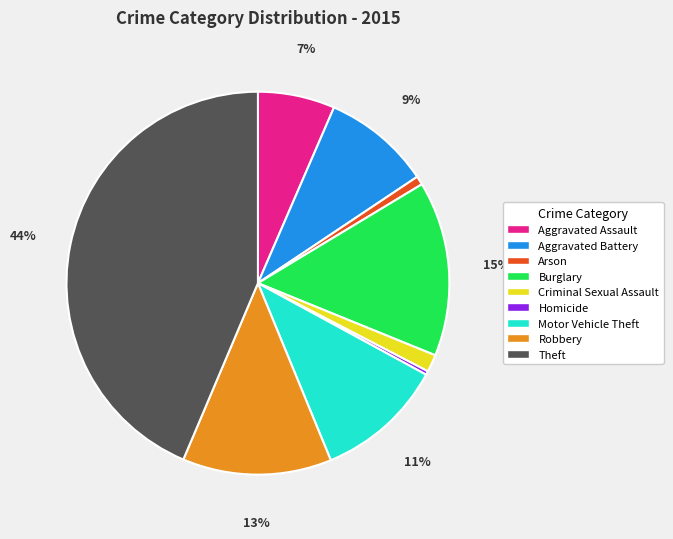

What percentage is the Arson slice, to the nearest percent?

1%